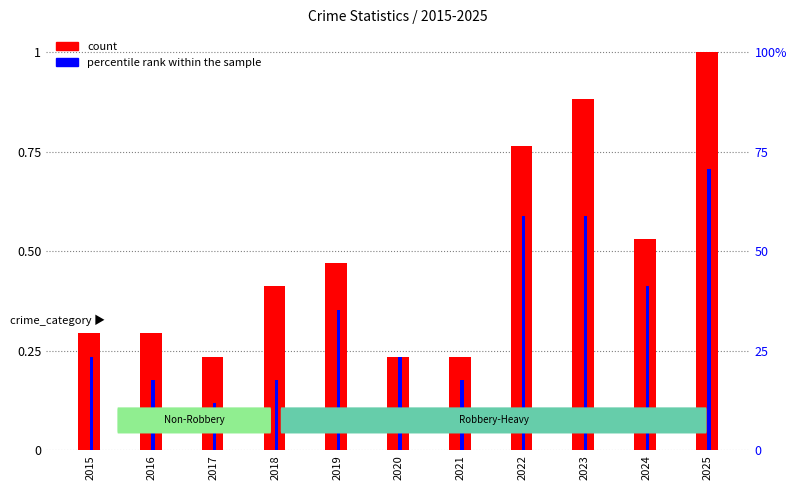

True or false: percentile rank within the sample has a value of 0.1 at 2015.

False